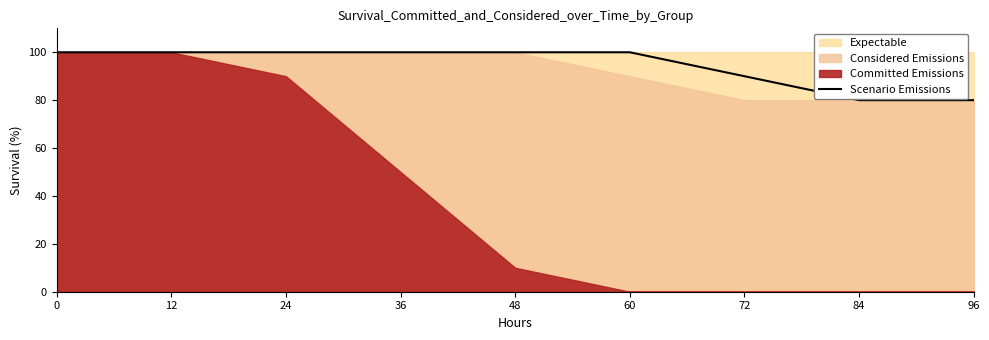

The value at 72 is 90. True or false?

True